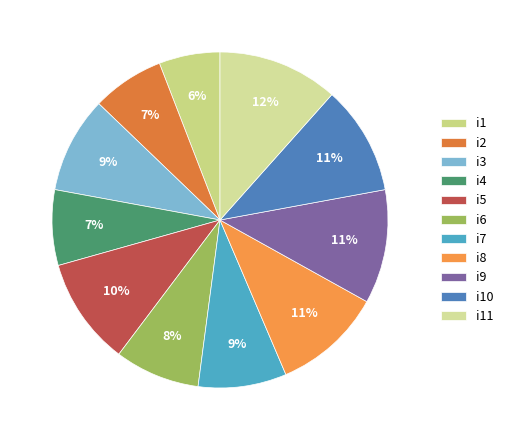

To the nearest percent, what is the difference between the largest and smallest slice percentages?

6%